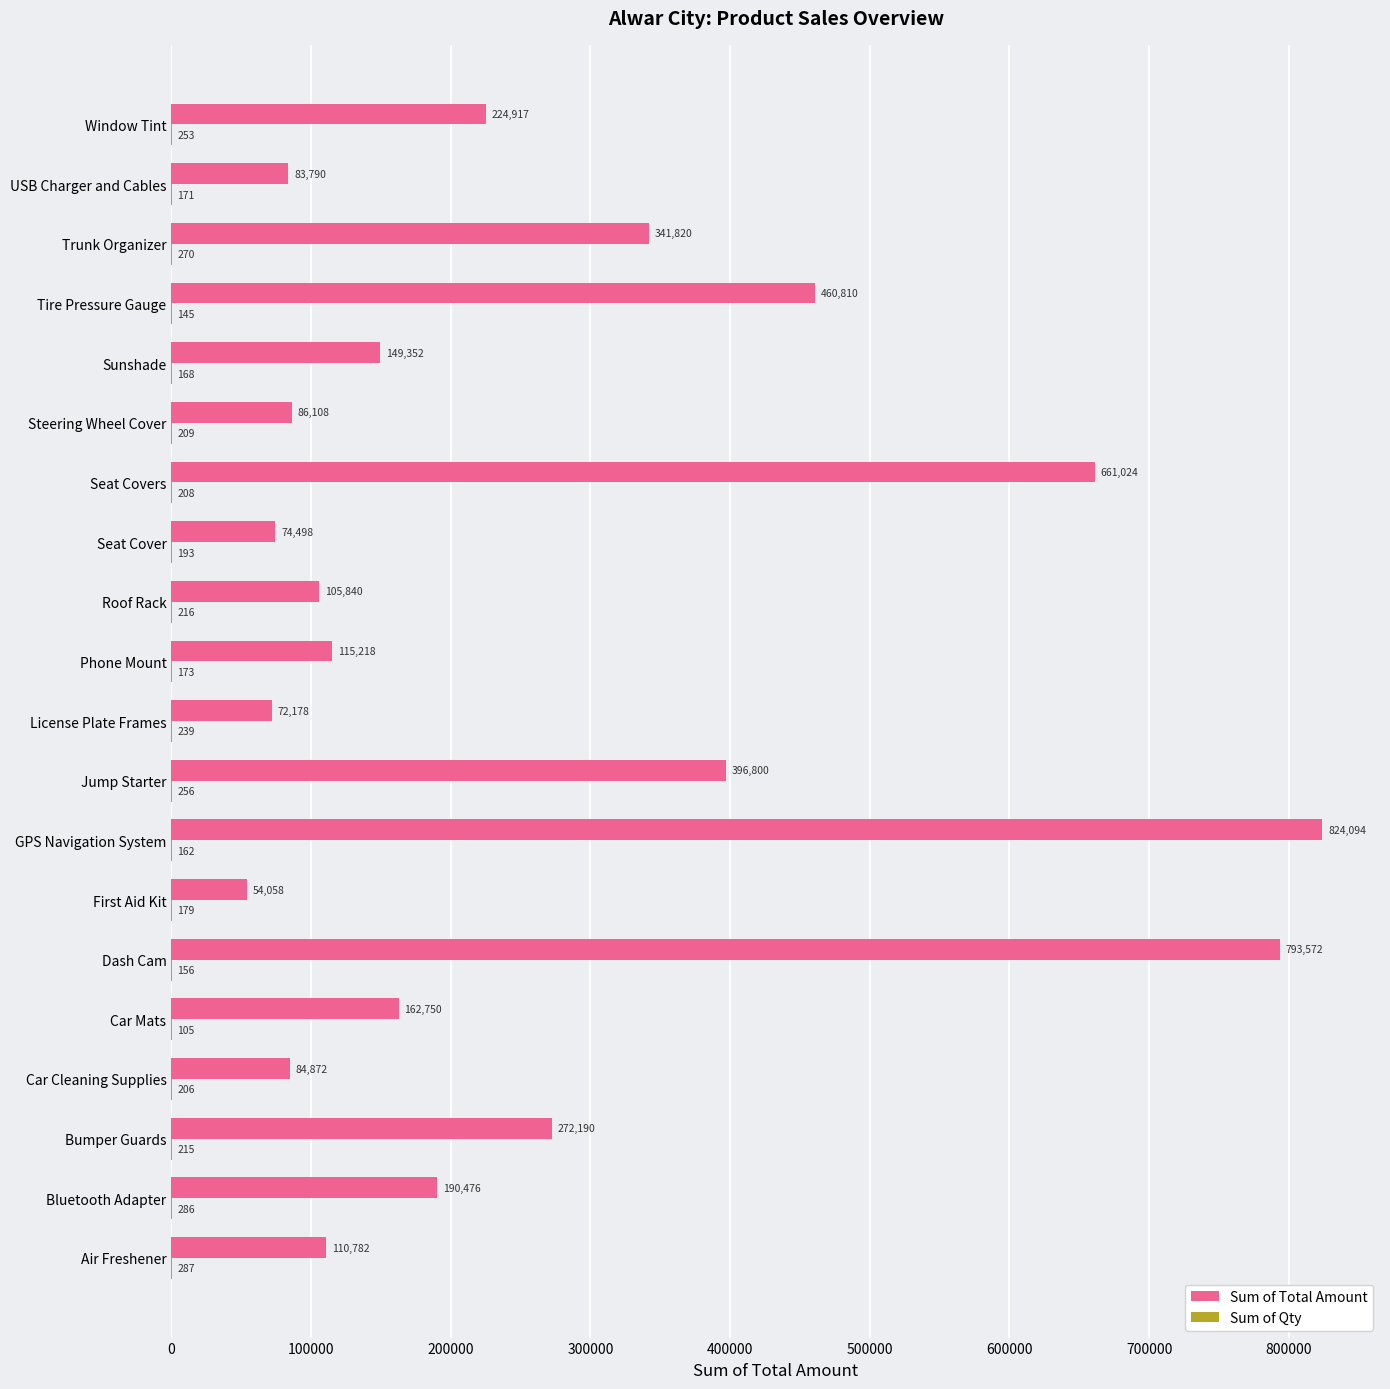

Is it true that Sum of Total Amount equals 54058 at First Aid Kit?

True